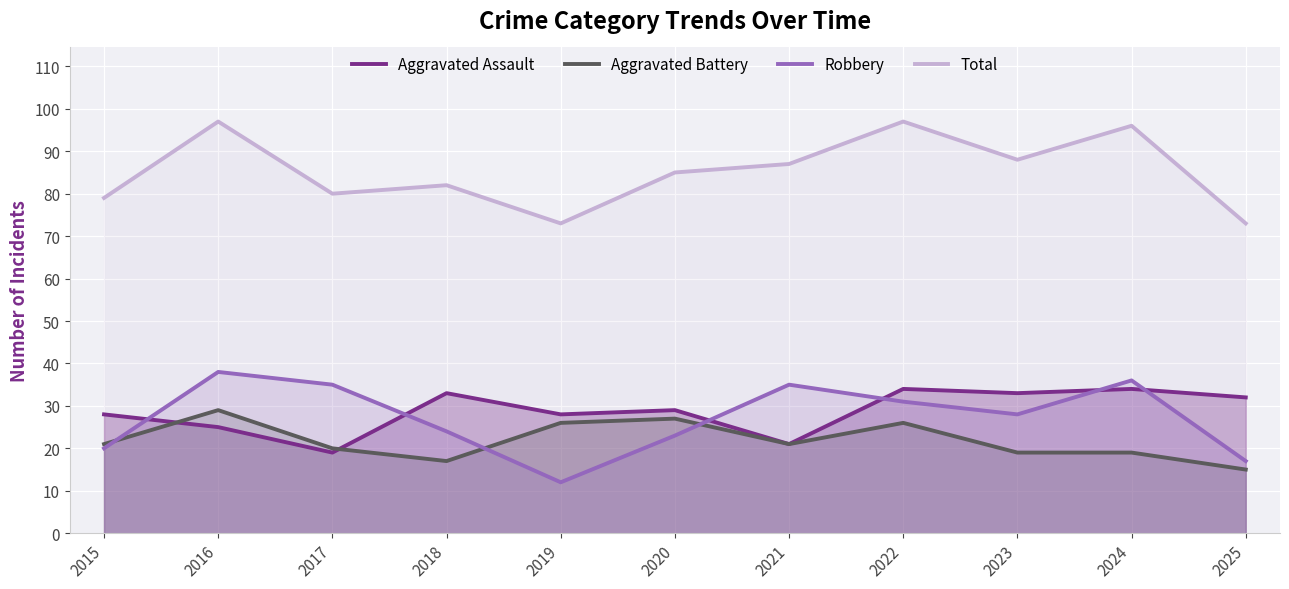

Which series changed the most between 2017 and 2022?

Total